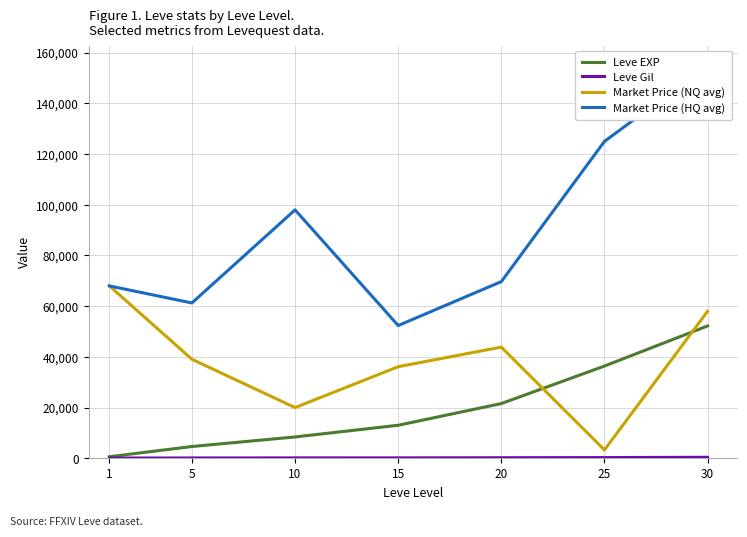

At which category does the chart reach its peak across all series?

30